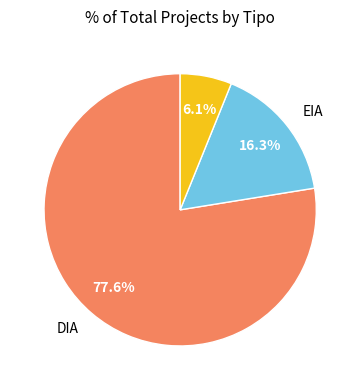

Is there a majority slice in this chart?

Yes